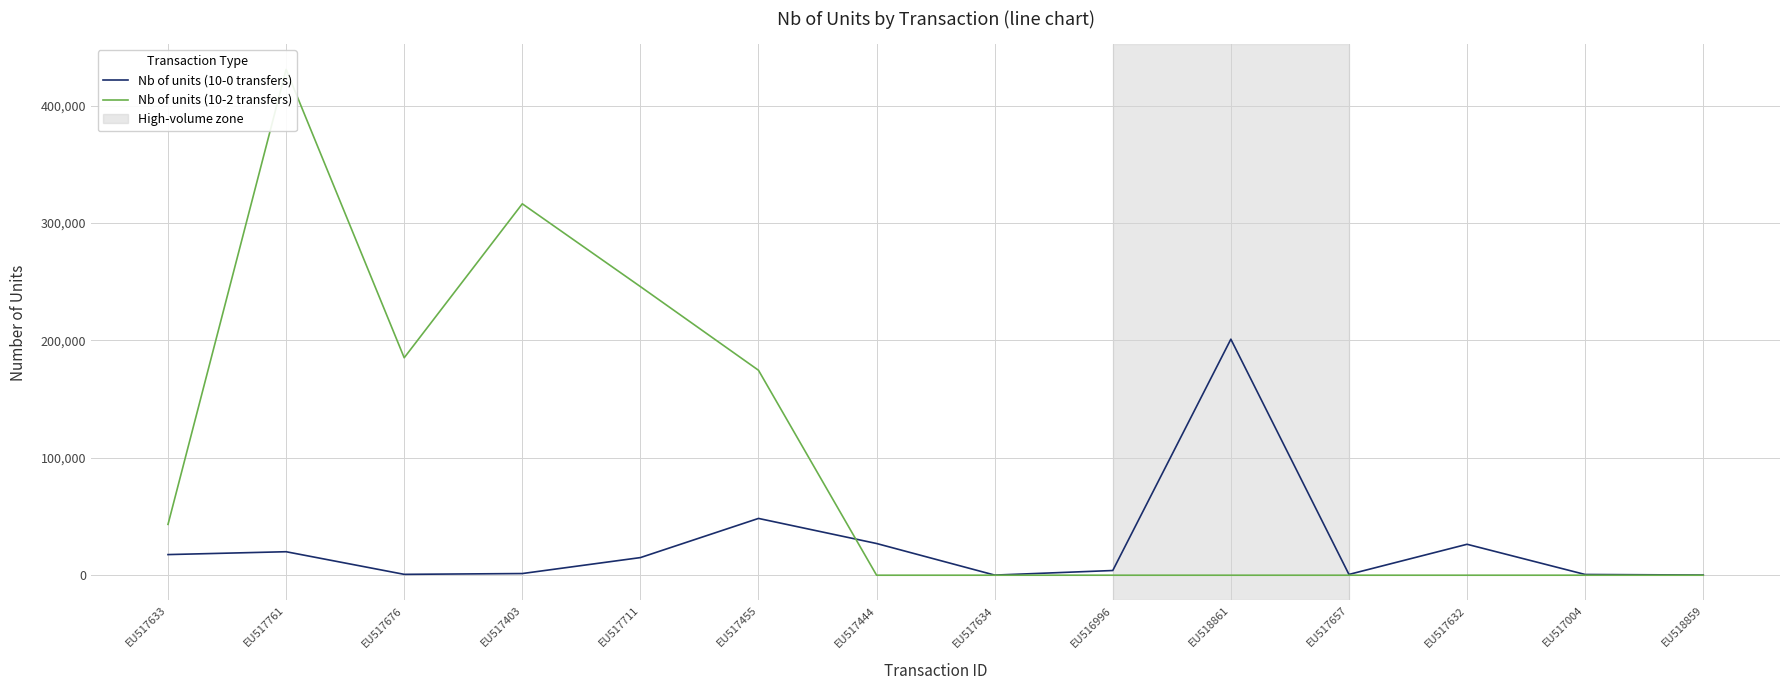

At which category is the sum across all series the highest?

EU517761